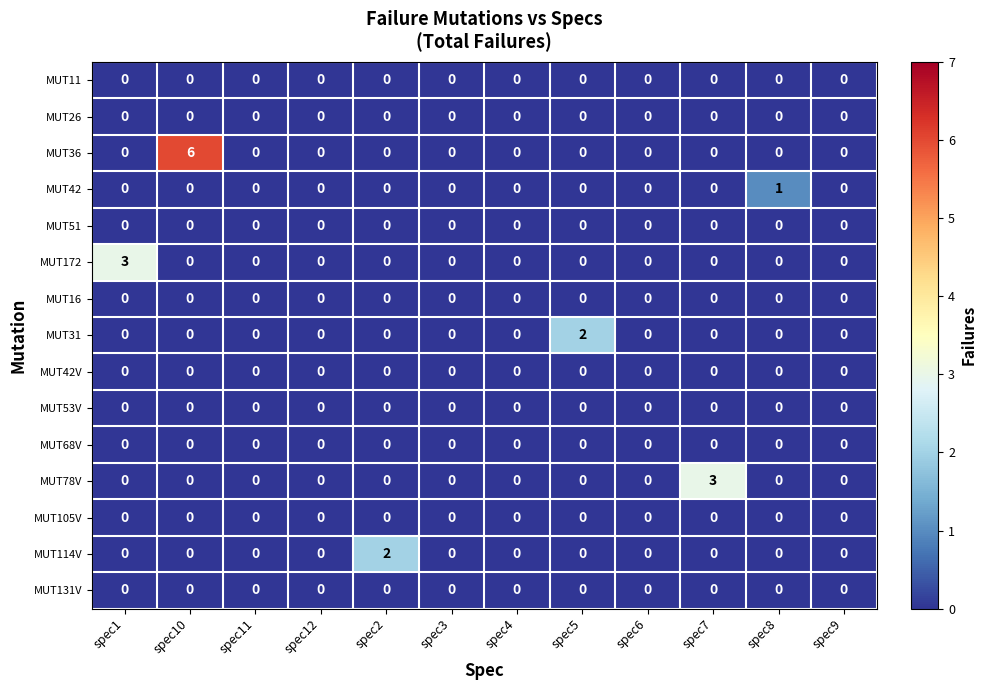

Which series has the largest total across all categories?

MUT36